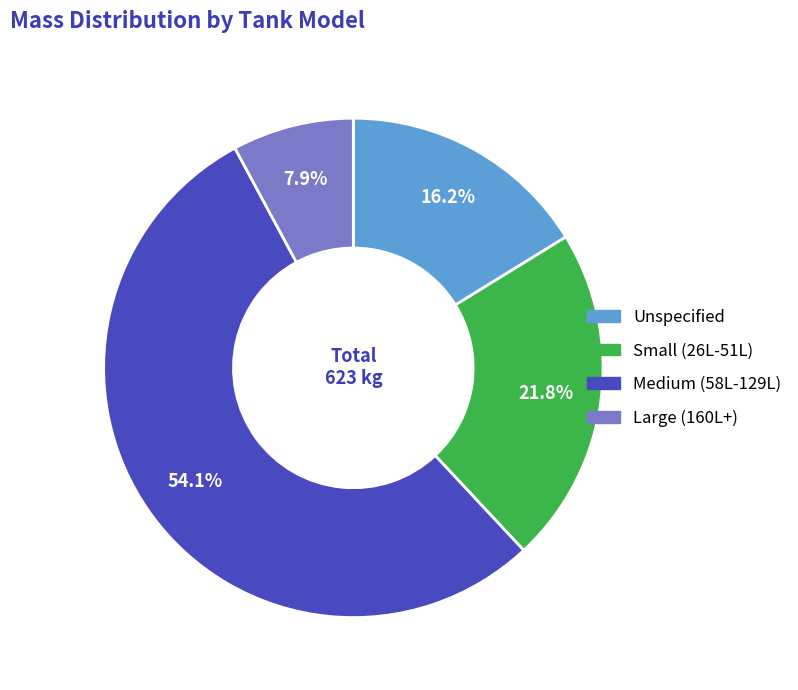

To the nearest percent, what is the average slice percentage?

25%